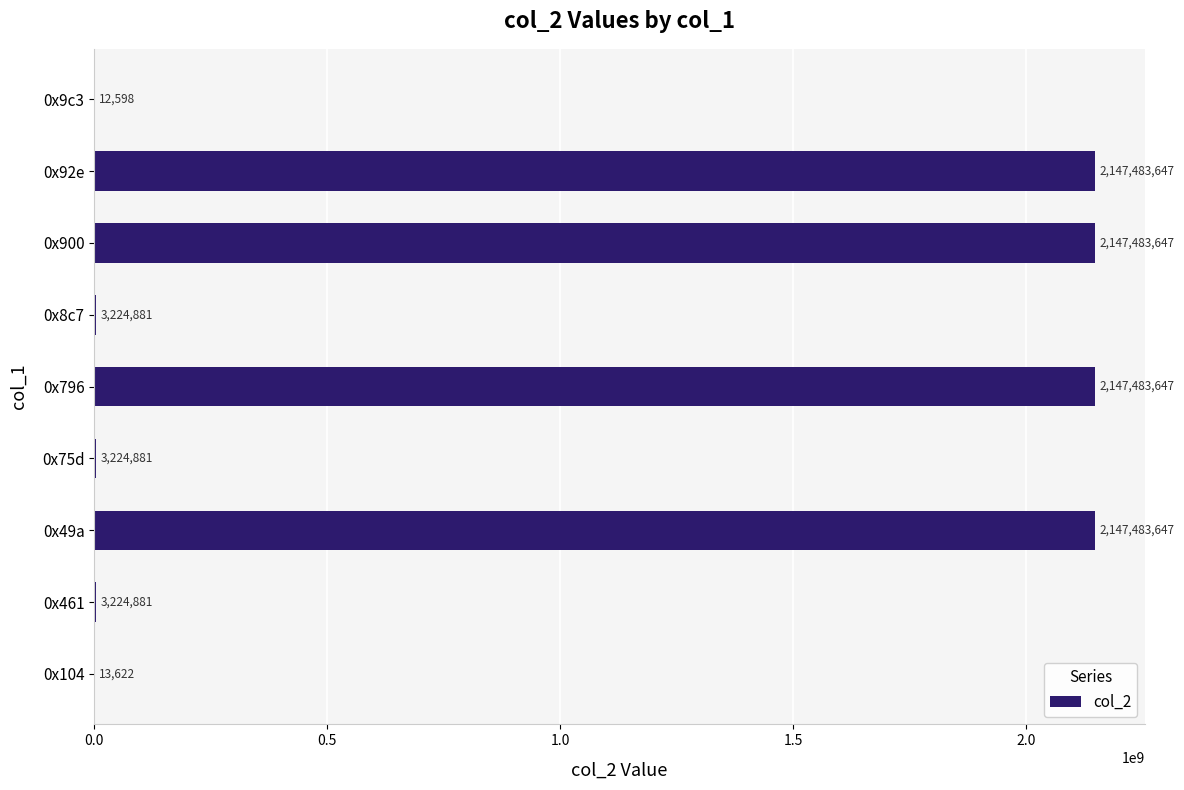

What is the greatest value displayed?

2147483647